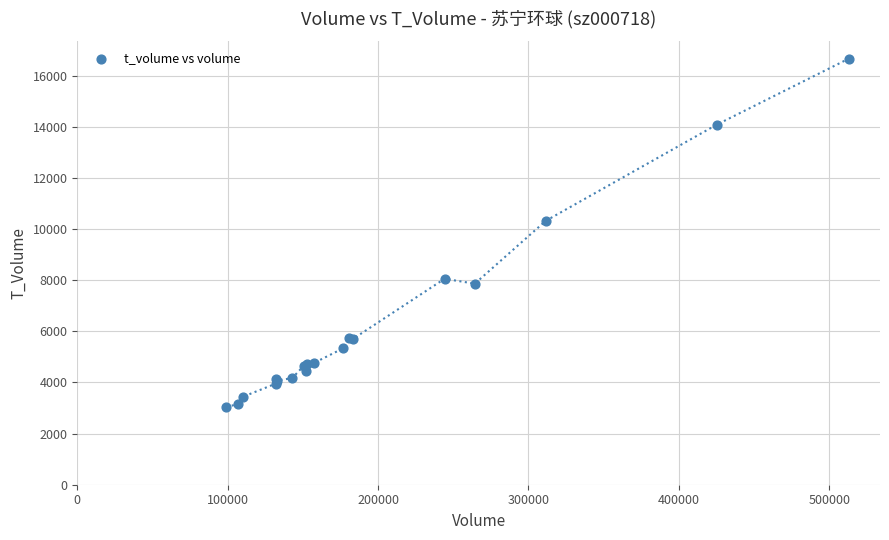

What Y value in the scatter plot is closest to 9853?

10327